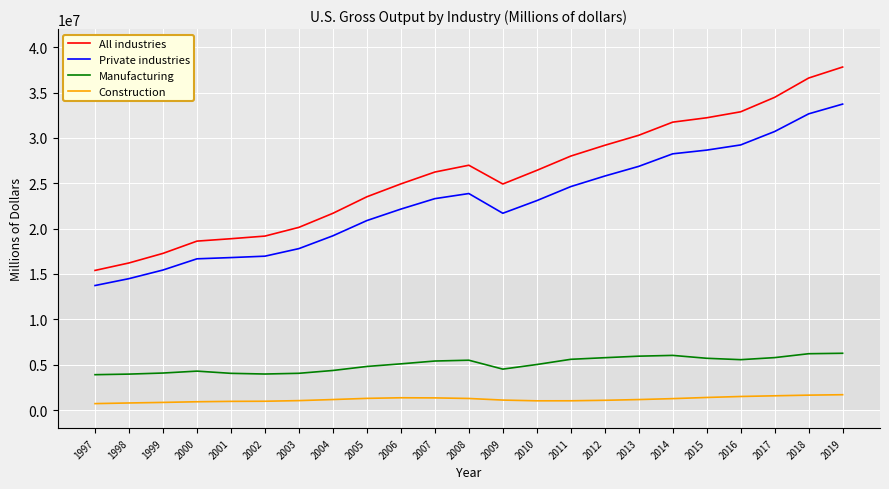

True or false: Construction and All industries cross at least once.

False